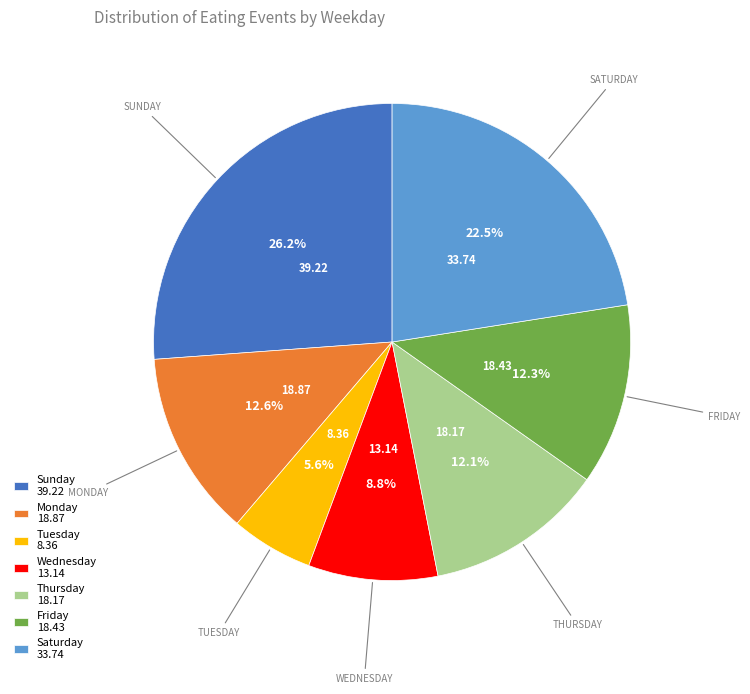

Is there a majority slice in this chart?

No